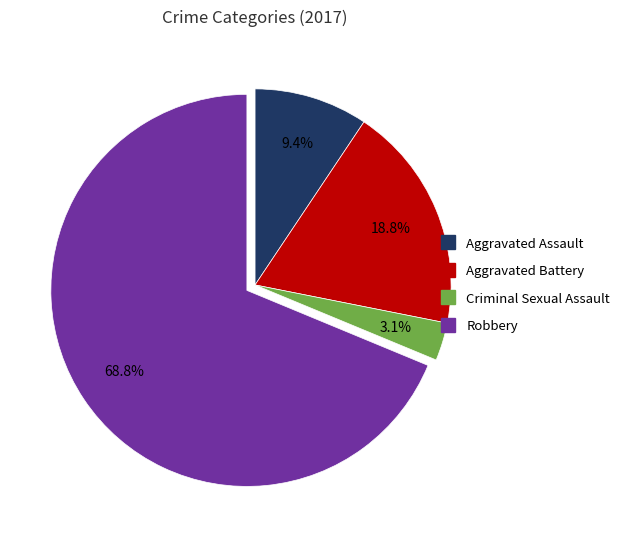

How many segments does this pie chart have?

4